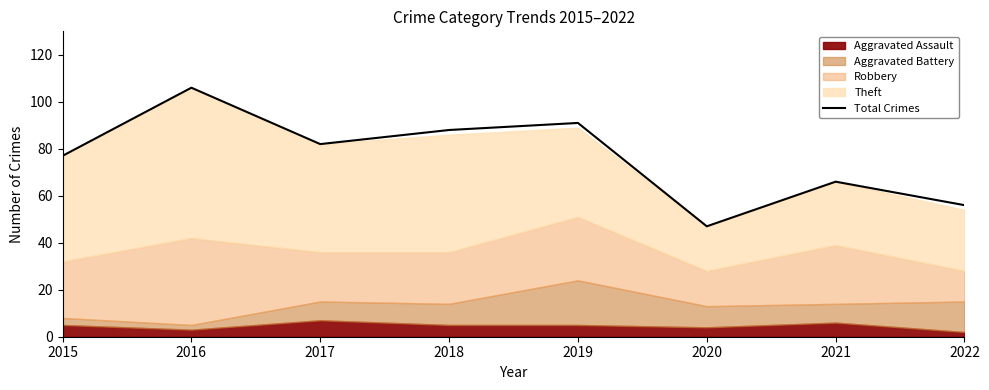

What is the sum of the values at 2020 and 2019?

138